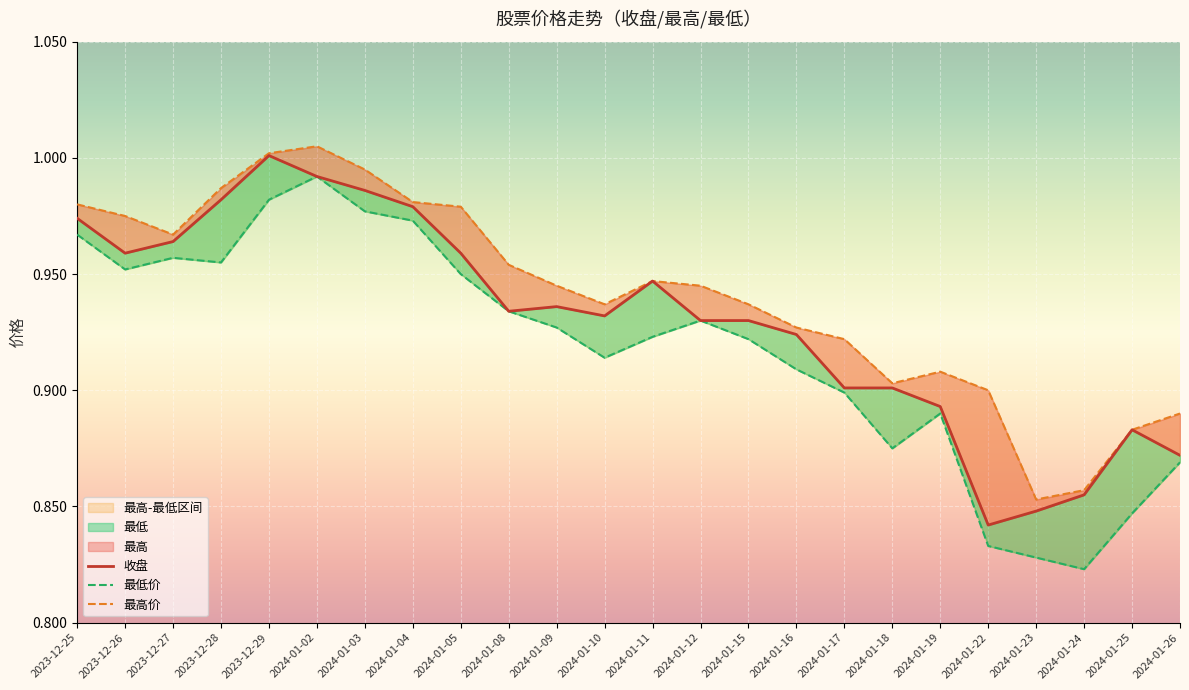

Is the value of 收盘 at 2024-01-10 greater than the value of 最高 at 2024-01-17?

Yes